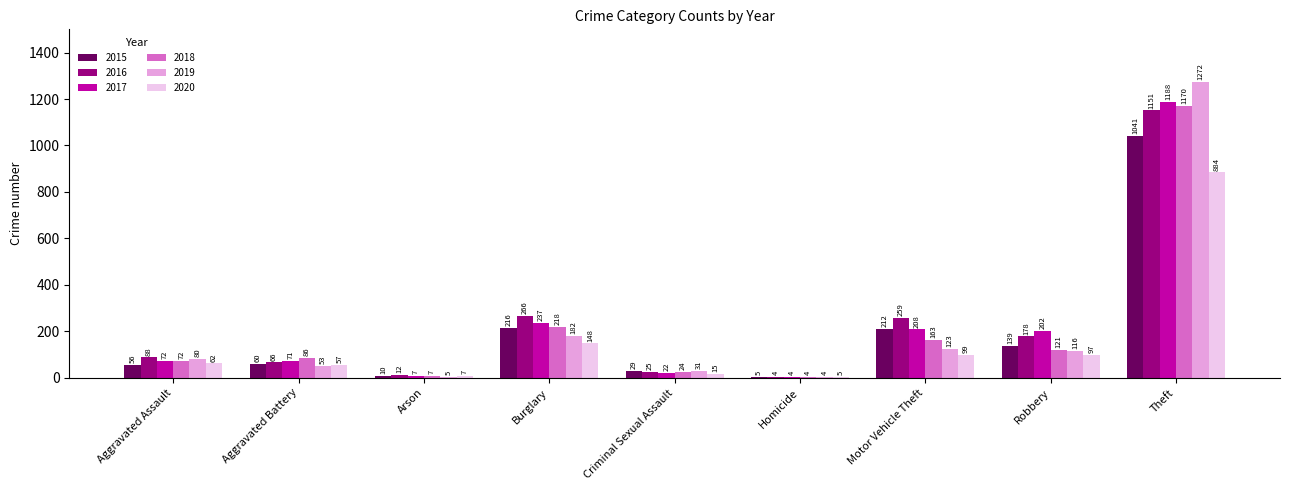

At which label is 2015 closest to 523?

Burglary